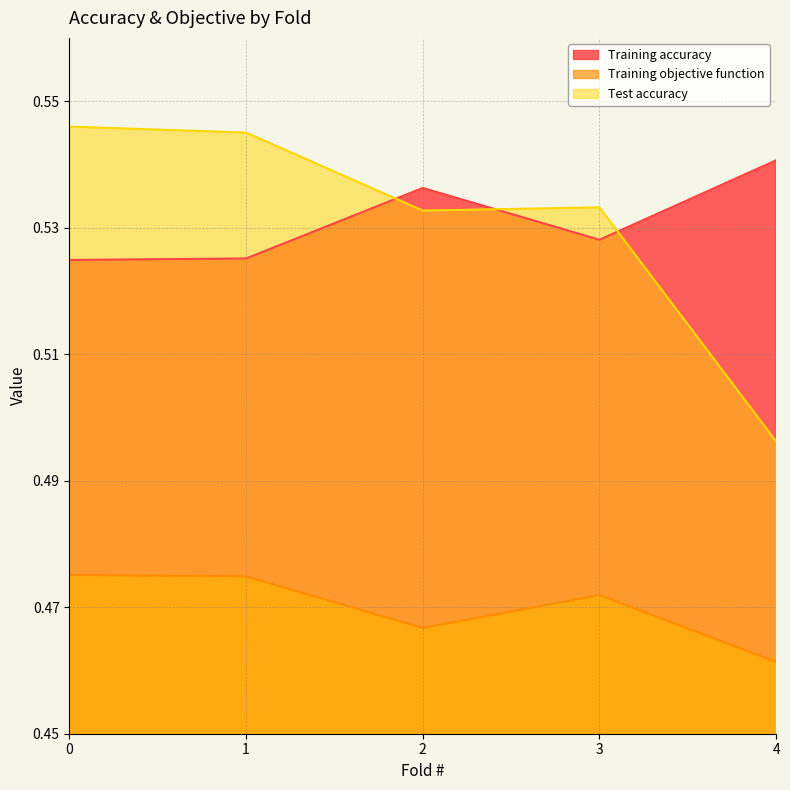

The value of Training accuracy at 0 is 0.5. True or false?

True